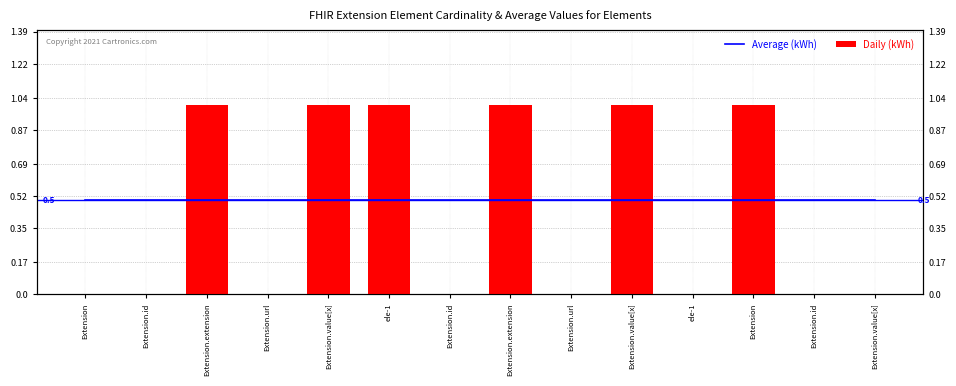

The Average (kWh) series shows 0.5 at Extension.value[x]. True or false?

True